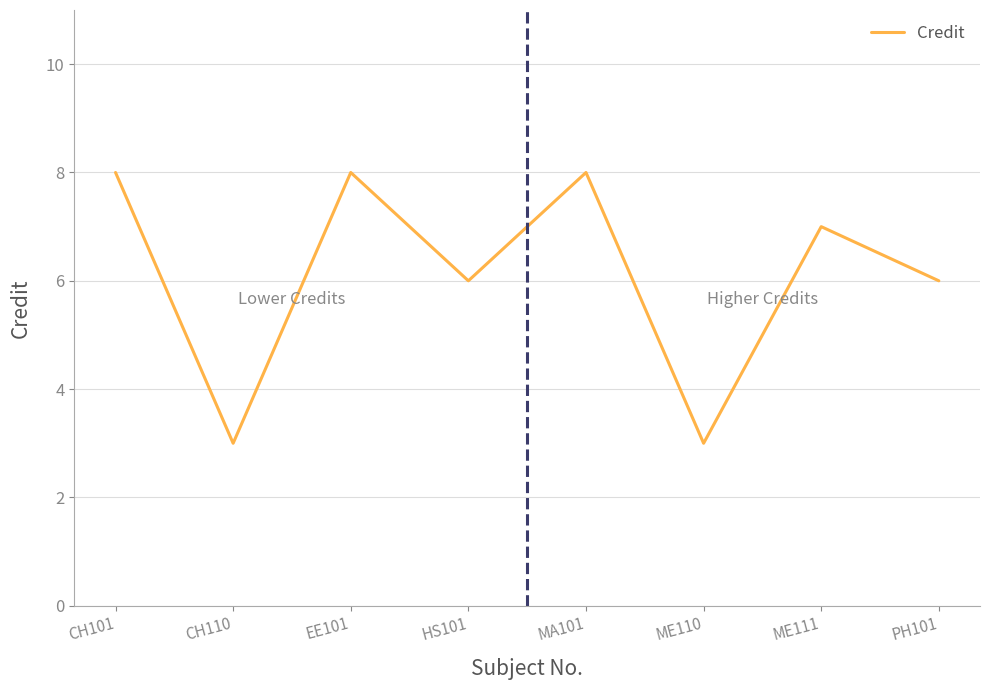

How many categories are shown in the chart?

8